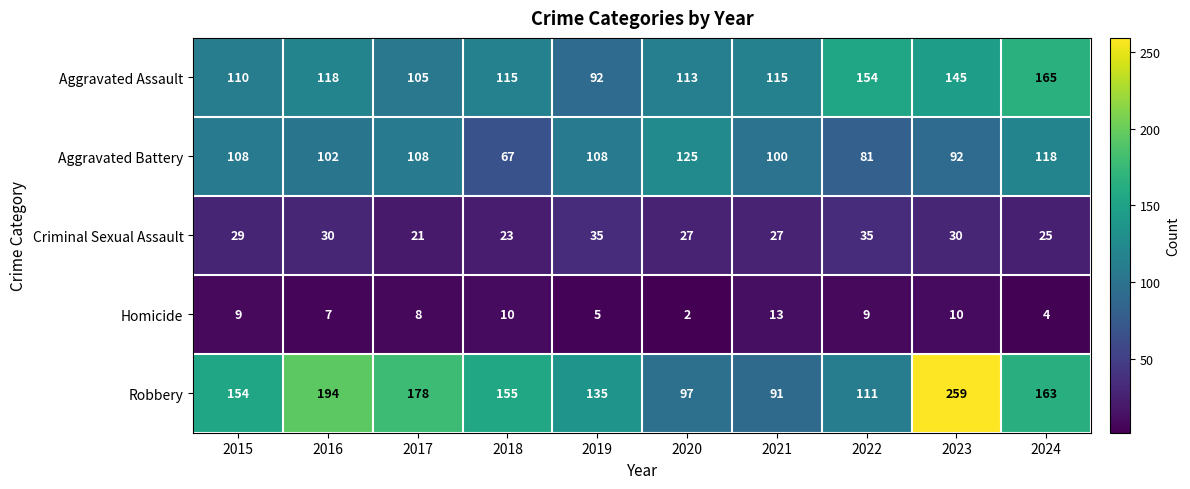

The value of Aggravated Assault at 2020 is 27. True or false?

False